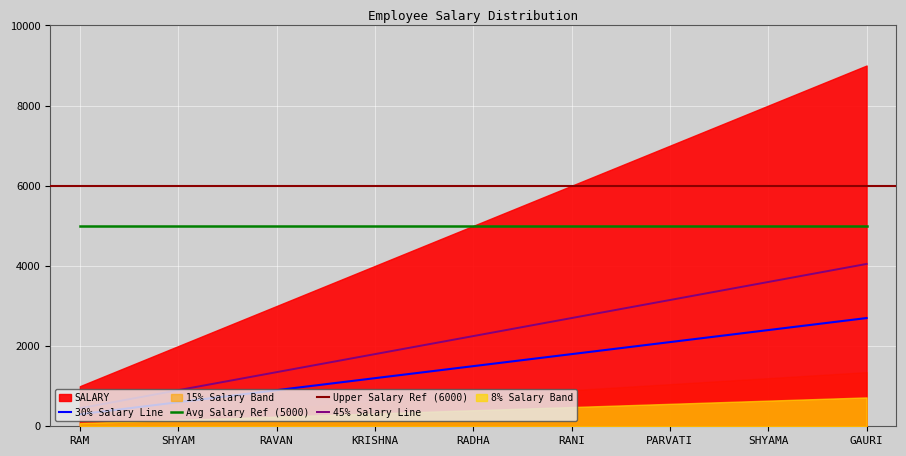

True or false: Avg Salary Ref (5000) and 45% Salary Line intersect in this chart.

False